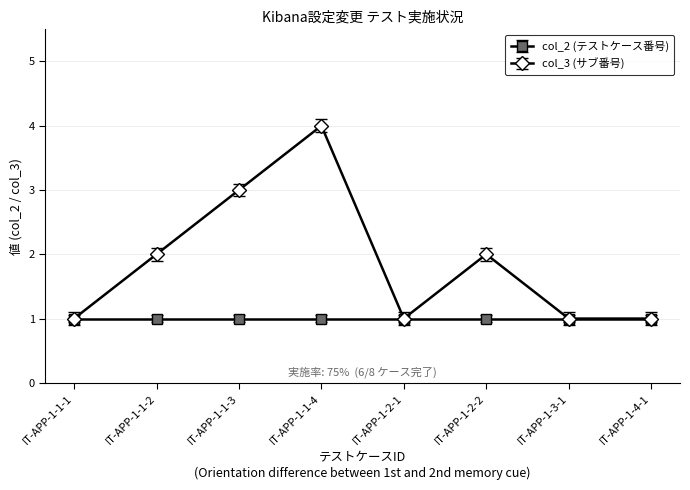

What is the greatest value displayed?

4